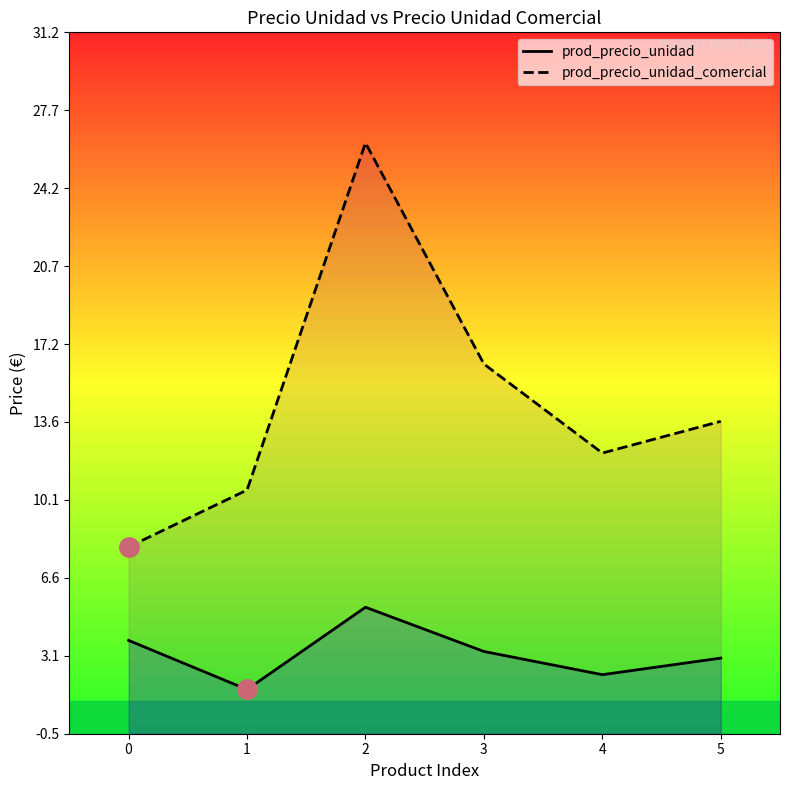

At which label does prod_precio_unidad_comercial first exceed 13?

2